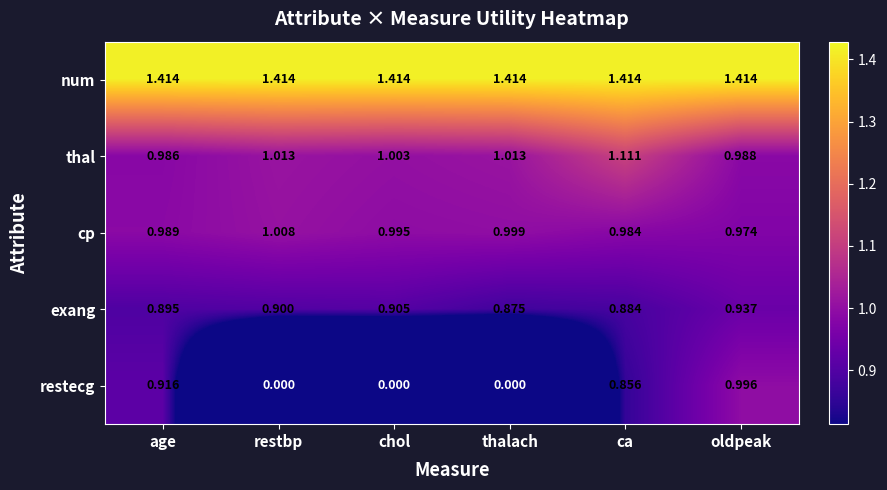

Rank the series by their maximum value, from highest to lowest.

num, thal, cp, restecg, exang